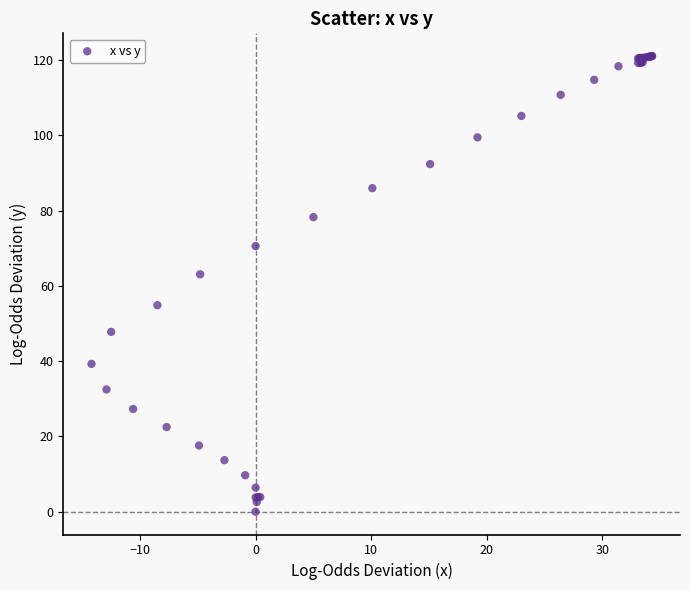

What Y value in the scatter plot is closest to 60?

63.1